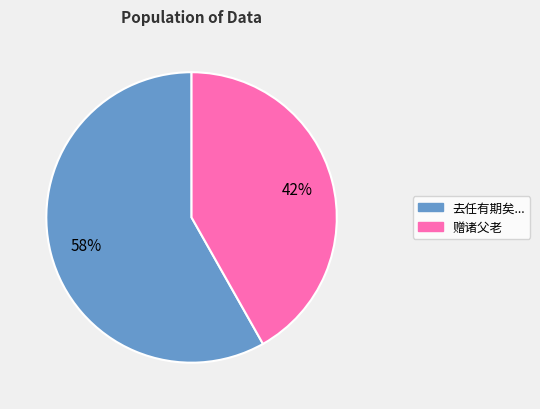

To the nearest percent, what is the difference between the largest and smallest slice percentages?

16%